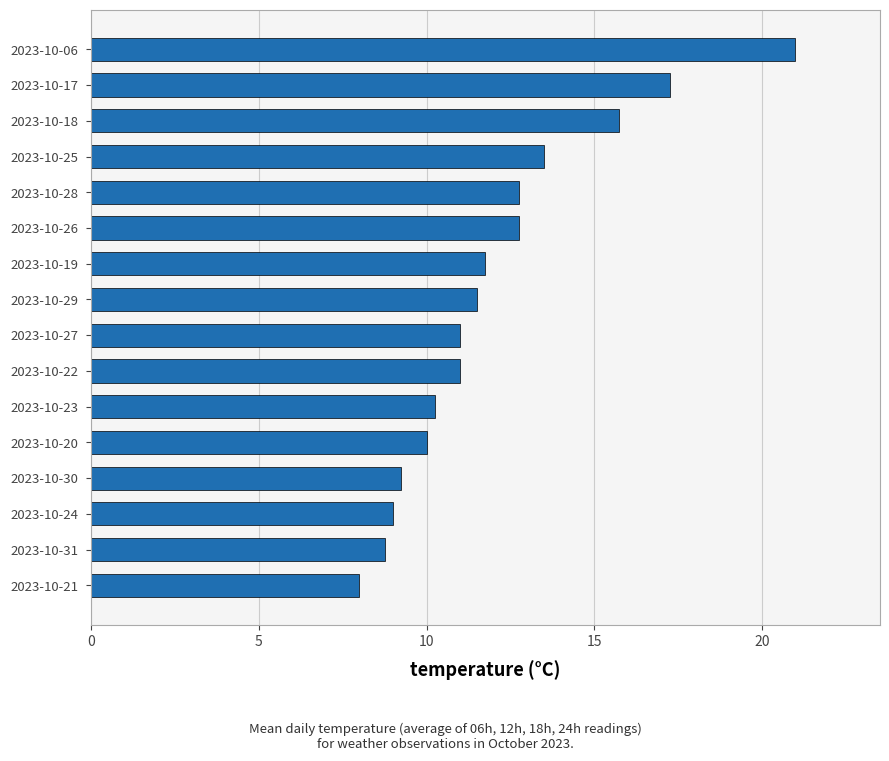

Between 2023-10-24 and 2023-10-29, which is larger?

2023-10-29